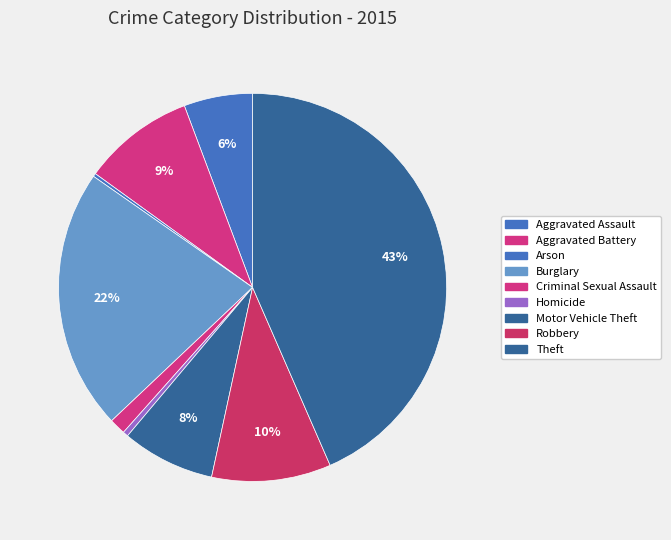

To the nearest percent, what portion does Aggravated Battery represent?

9%